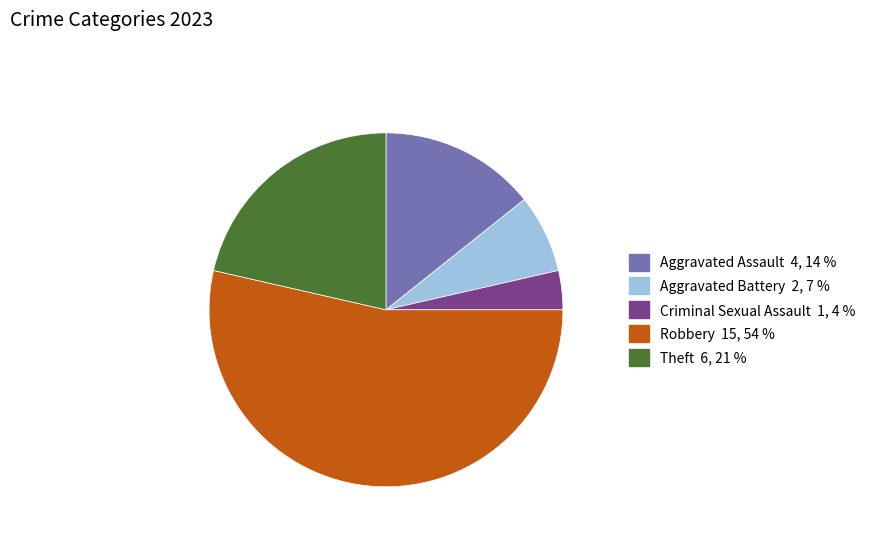

Combined, do Theft and Criminal Sexual Assault account for over 50%?

No